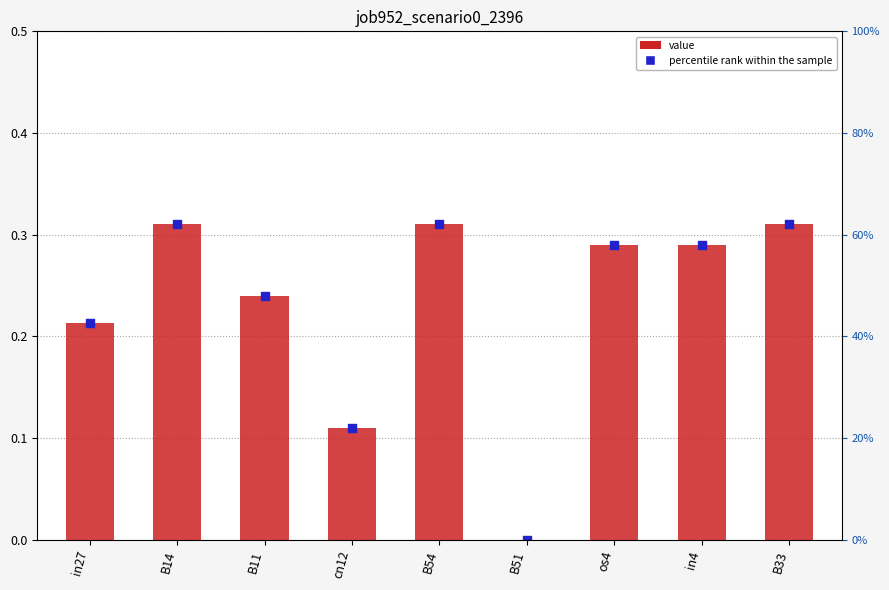

Which series contains the highest Y value?

job952_scenario0_2396